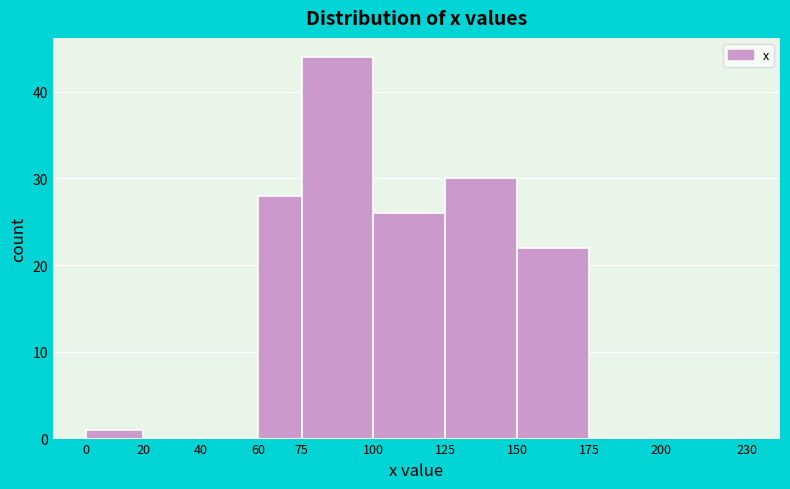

Reading left to right, list every bar in this chart as the range it spans on the x-axis followed by its height. The values are not printed on the chart, so give them approximately, as read against the axis.

0 to 20: 1
20 to 40: 0
40 to 60: 0
60 to 75: 28
75 to 100: 44
100 to 125: 26
125 to 150: 30
150 to 175: 22
175 to 200: 0
200 to 230: 0